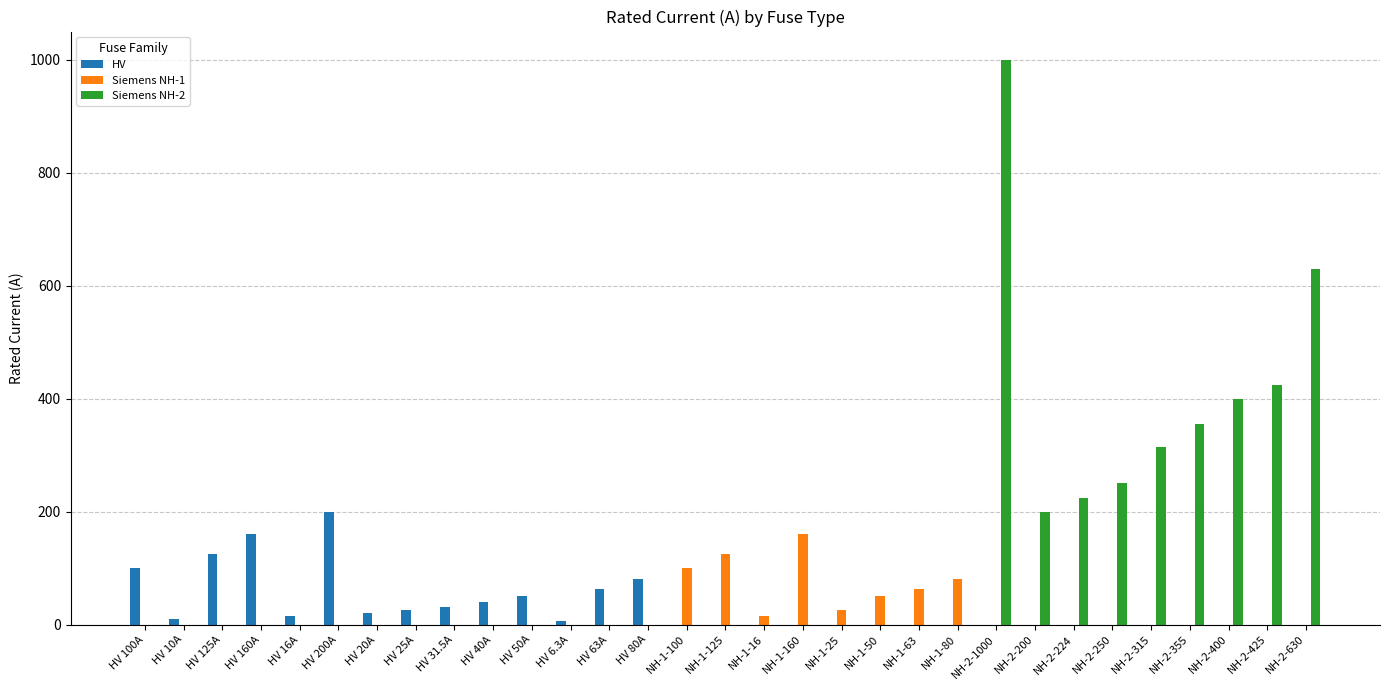

At which category is the sum across all series the highest?

NH-2-1000